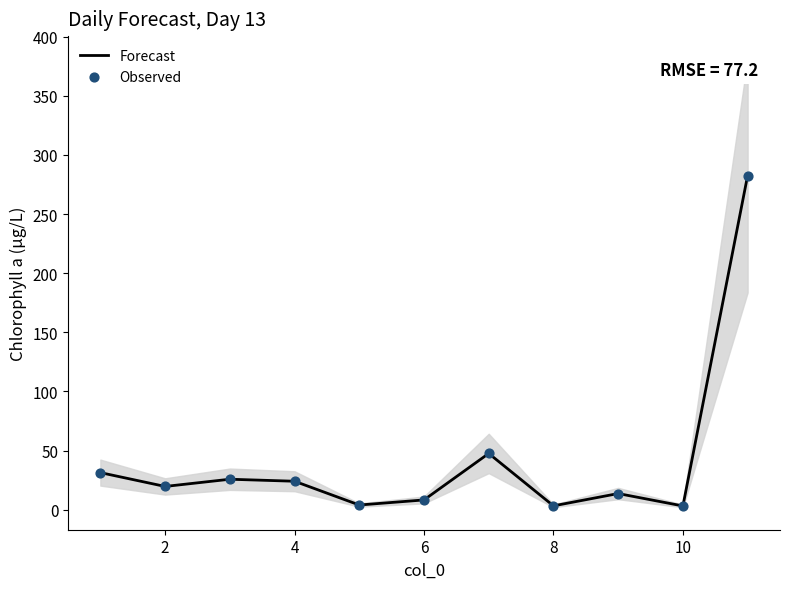

At how many categories does at least one series exceed 172?

1